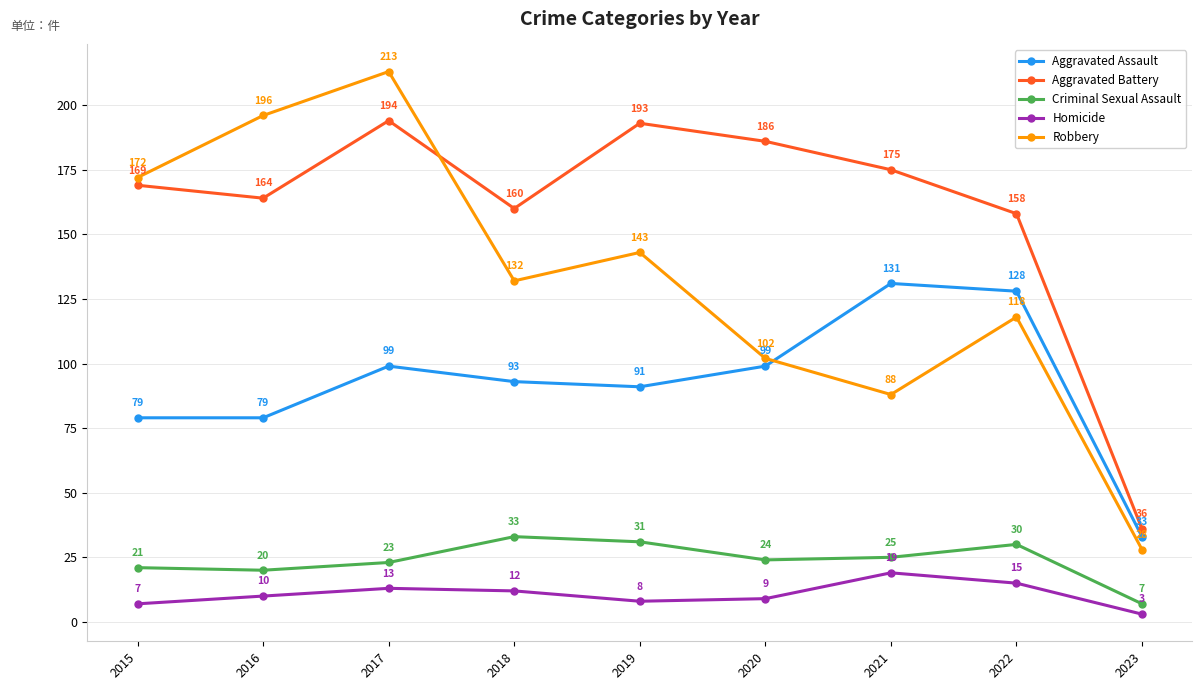

List the series in order of their peak value, lowest first.

Homicide, Criminal Sexual Assault, Aggravated Assault, Aggravated Battery, Robbery